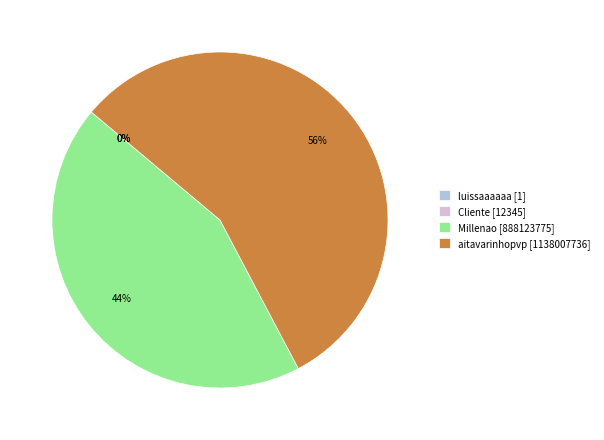

To the nearest percent, what portion does Millenao [888123775] represent?

44%